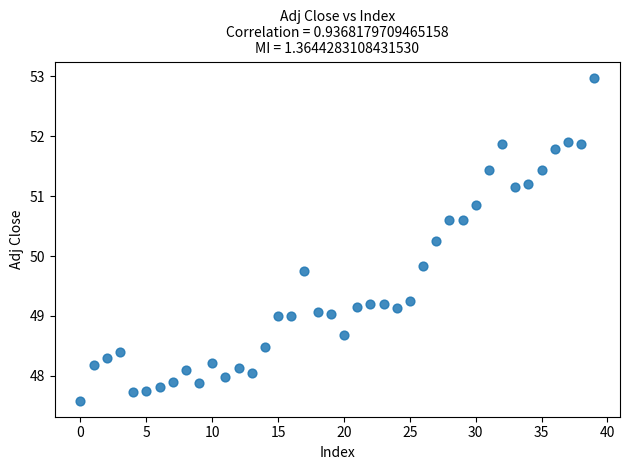

What Y value in the scatter plot is closest to 50?

49.8